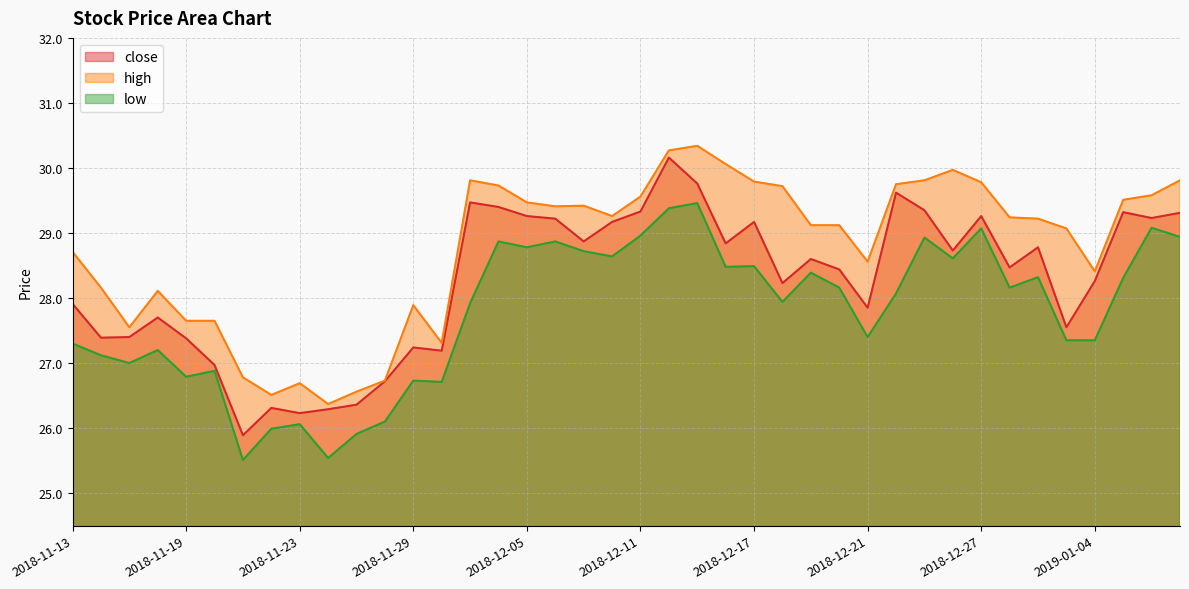

True or false: close has a value of 8.4 at 2018-12-13.

False